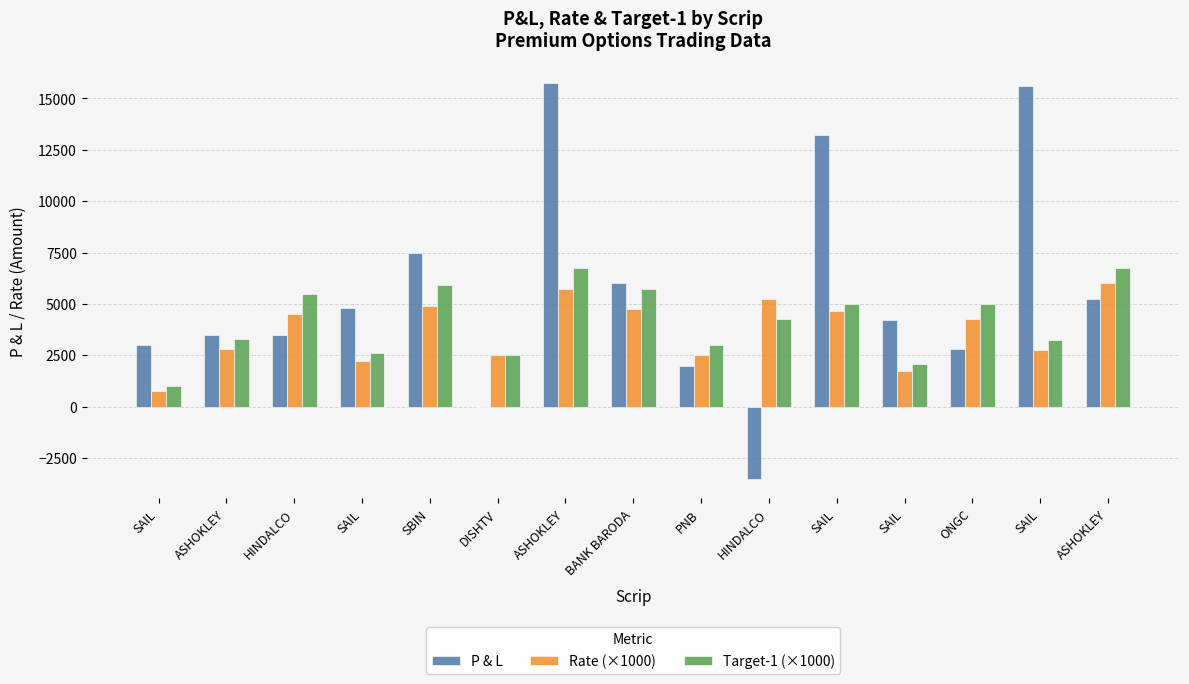

Are the bars grouped side by side (vs. stacked)?

Yes